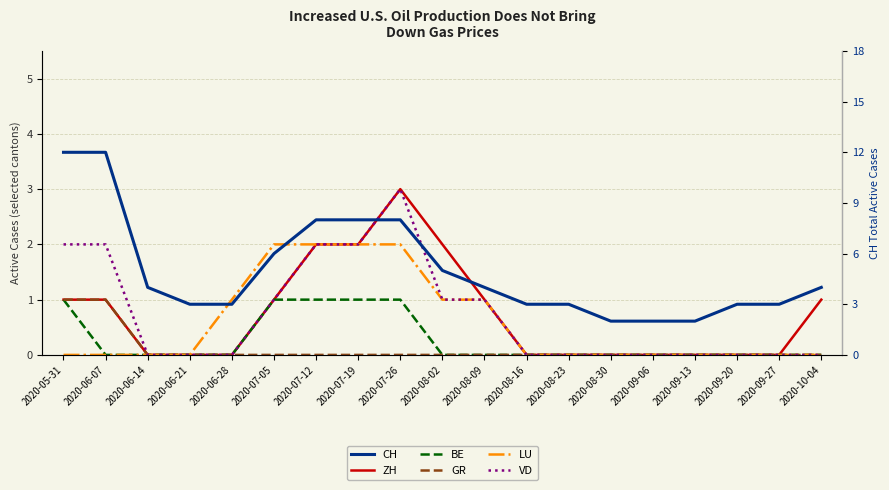

True or false: VD and LU intersect in this chart.

False